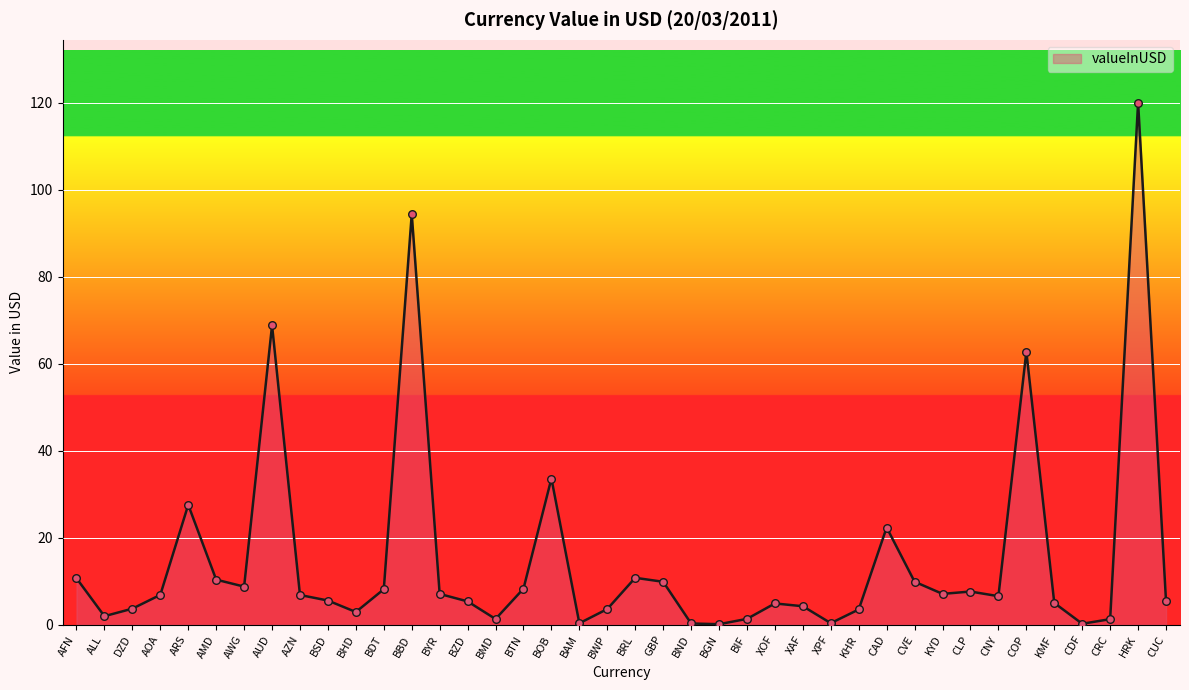

Which has a higher value, BIF or BRL?

BRL